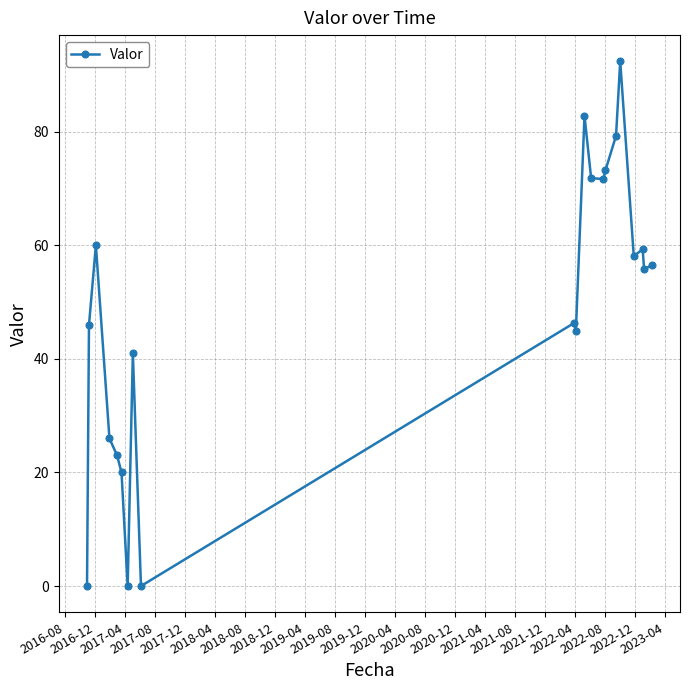

What is the difference between the maximum and minimum values?

92.4